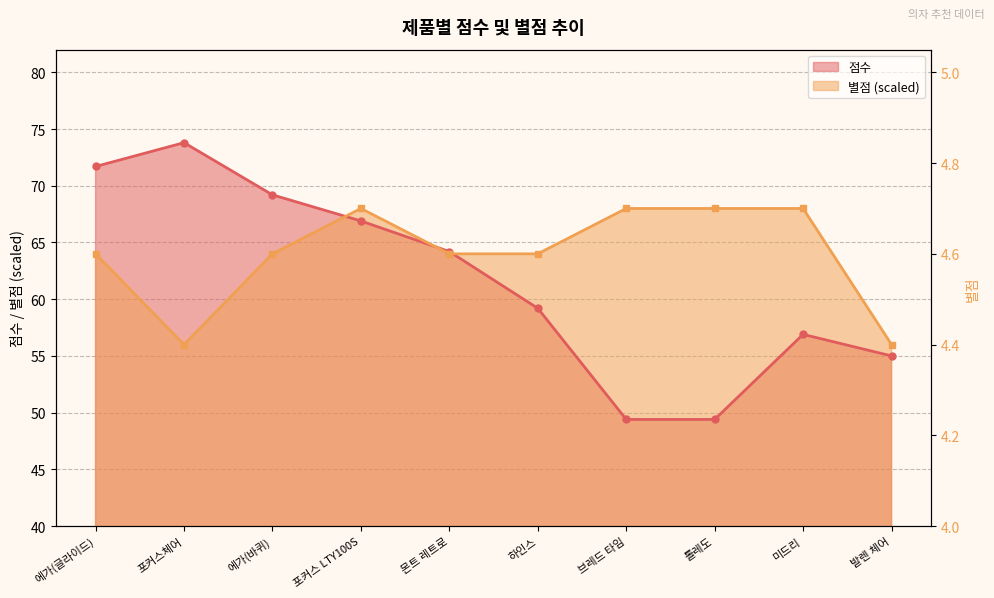

How many lines are shown in the chart?

2